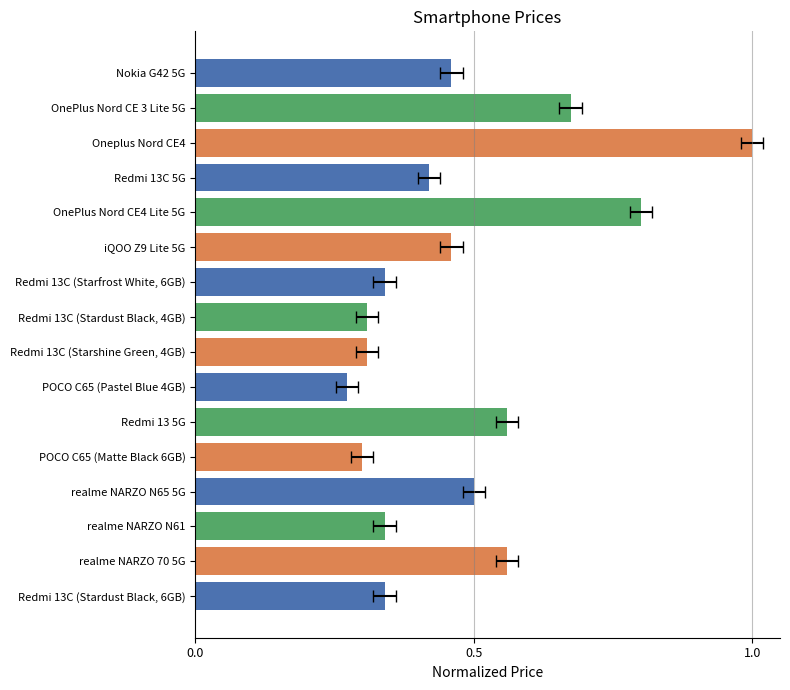

Are the bars horizontal?

Yes